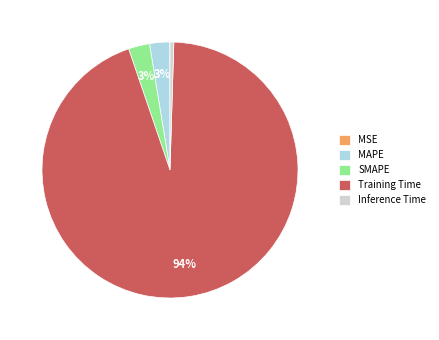

What percentage is the SMAPE slice, to the nearest percent?

3%